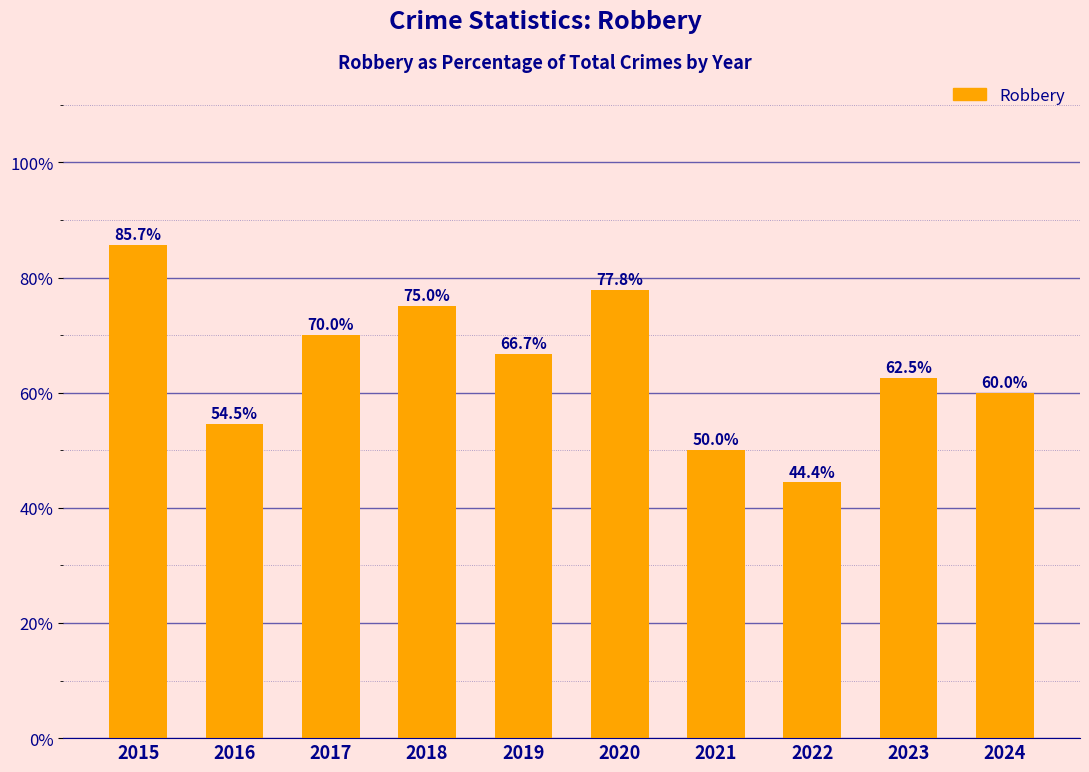

How many distinct data groups are displayed?

1